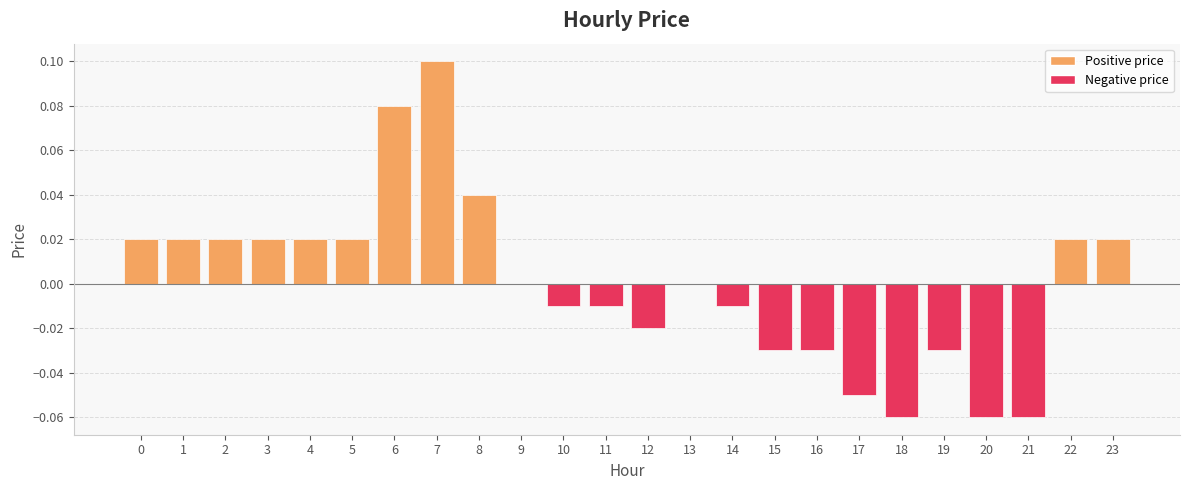

Does the chart contain stacked bars?

No